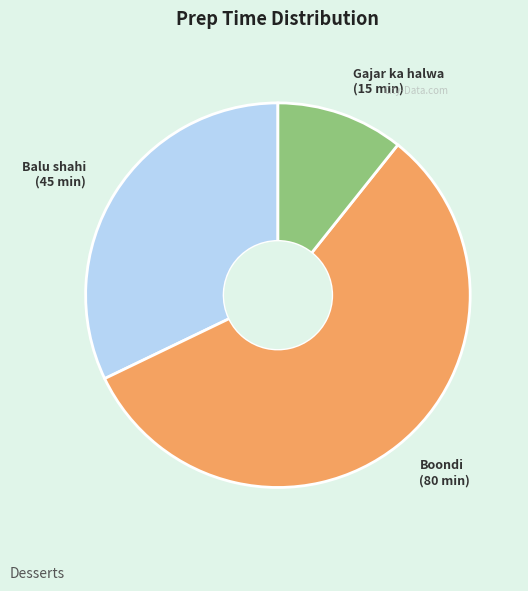

Which category accounts for the majority?

Boondi